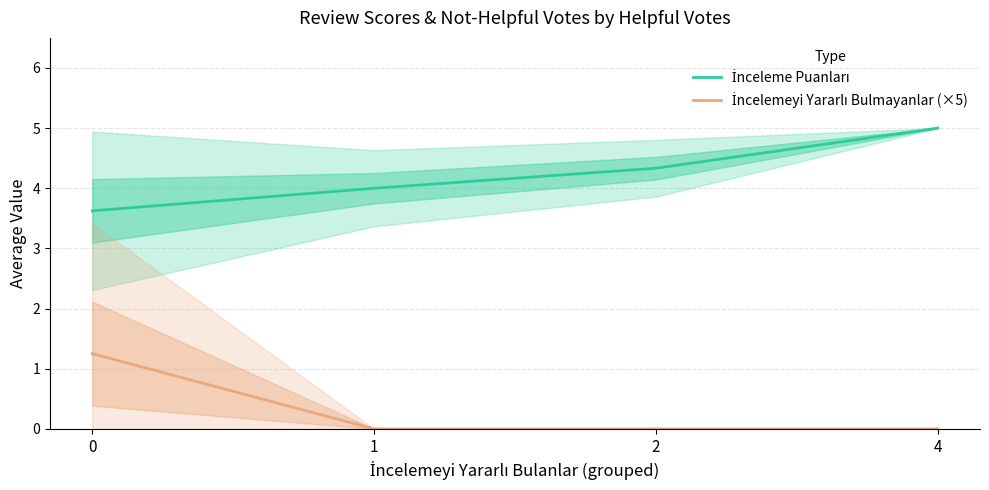

What is the sum of all İnceleme Puanları values?

17.0